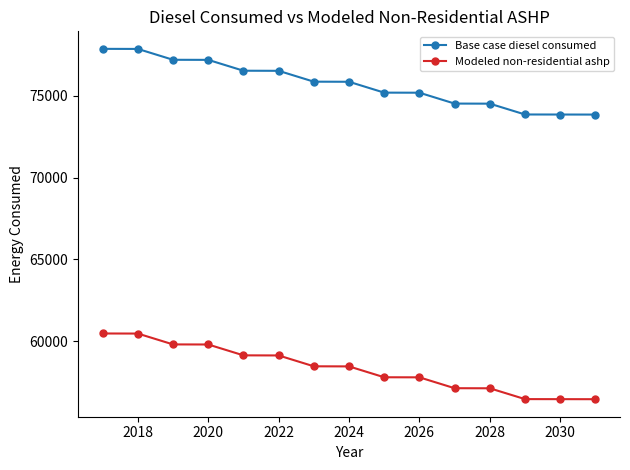

What is the sum of all Base case diesel consumed values?

1136091.0